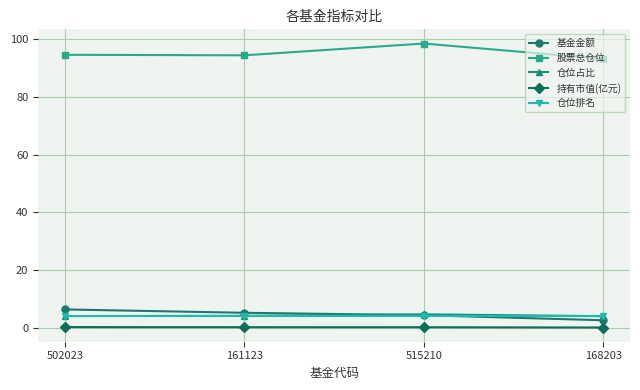

True or false: 仓位排名 has more than 2 points higher than both neighbors.

False